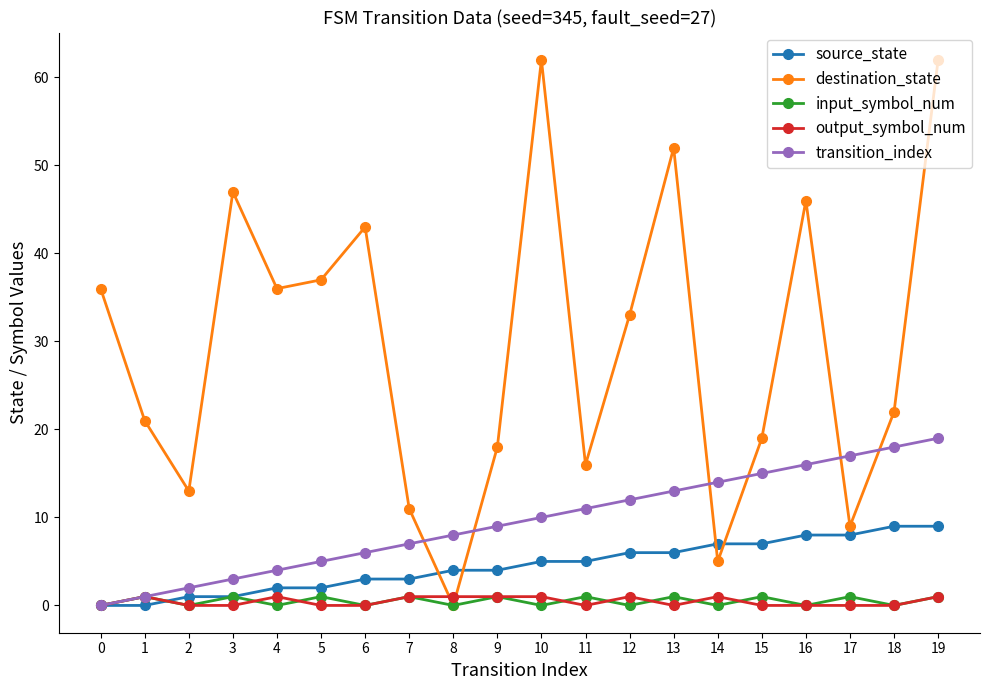

At which category does destination_state reach its first local peak?

3